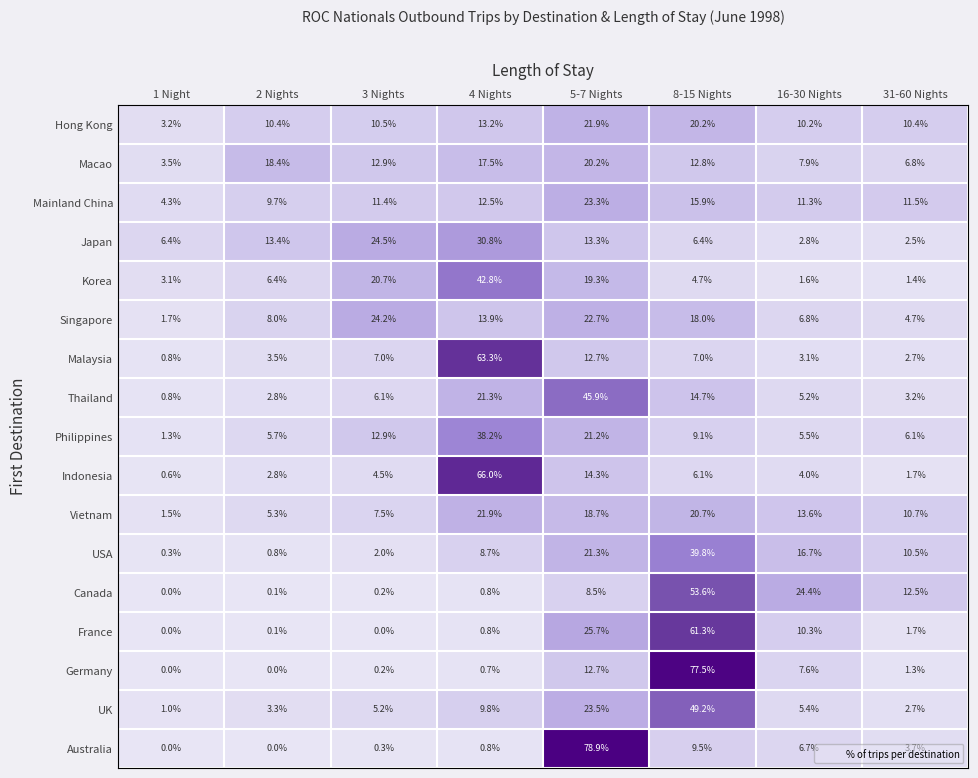

Is it true that UK equals 1.0 at 1 Night?

True